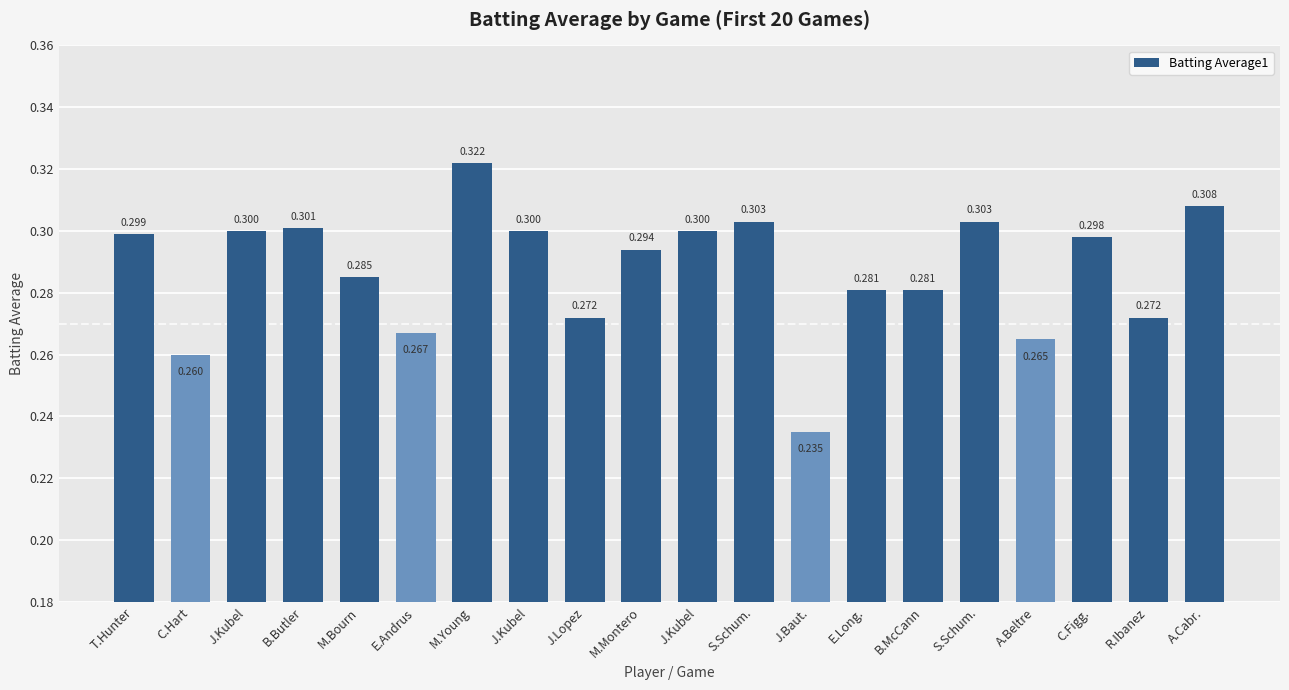

At which label is the value closest to 0?

J.Baut.